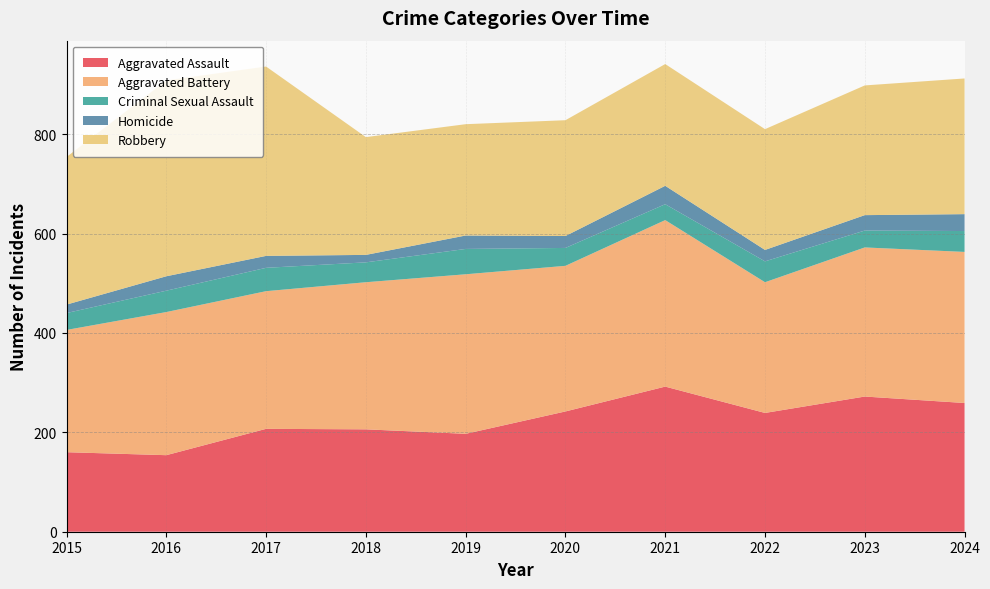

Reading left to right, list all the values displayed in this chart.

Aggravated Assault: 160	154	207	206	197	242	292	239	272	259
Aggravated Battery: 246	288	277	296	321	293	335	263	300	304
Criminal Sexual Assault: 34	43	47	40	51	36	32	42	34	42
Homicide: 17	29	24	15	27	24	37	23	31	34
Robbery: 297	394	381	237	224	233	245	243	261	273